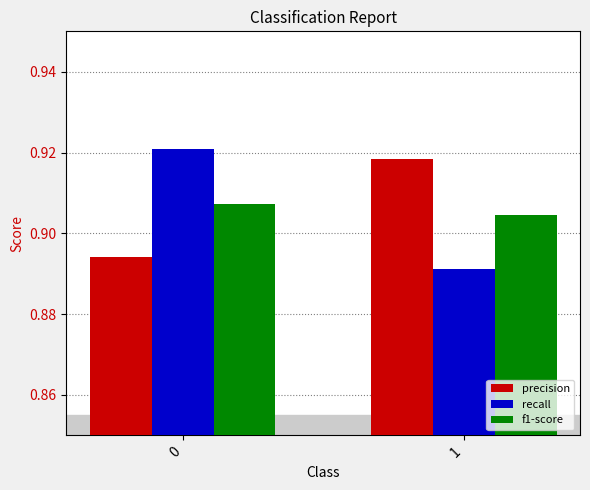

Rank the series at 0 from highest to lowest value.

recall, f1-score, precision